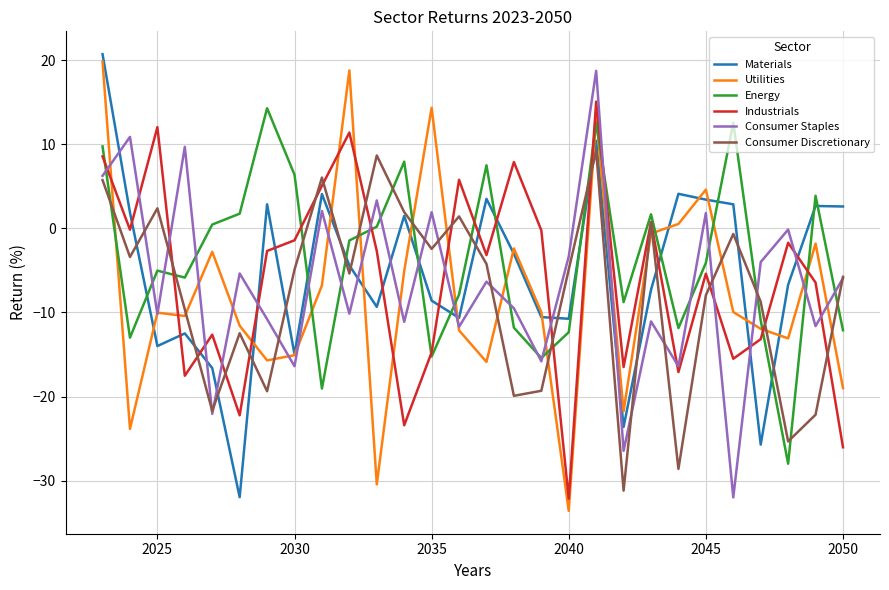

What is the lowest value of the Consumer Staples series?

-32.0